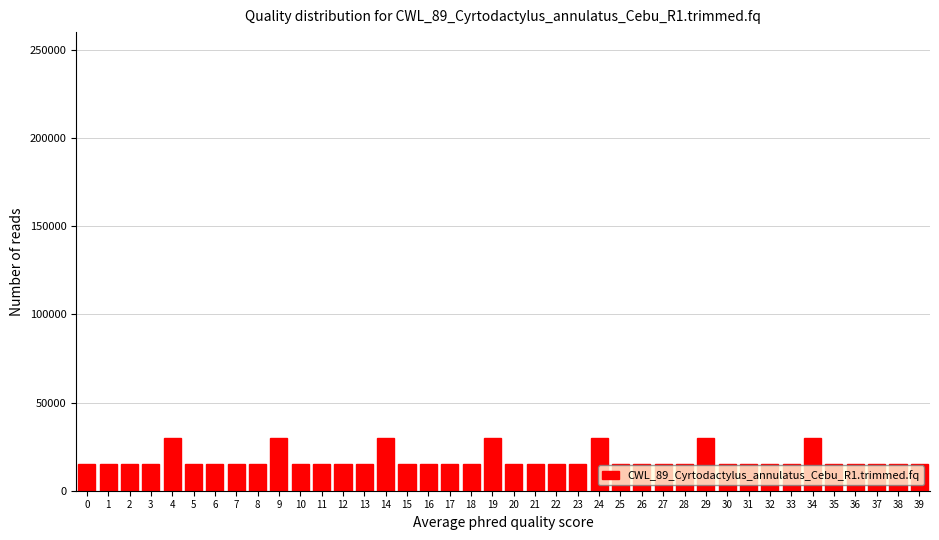

What is the greatest value displayed?

29787.2